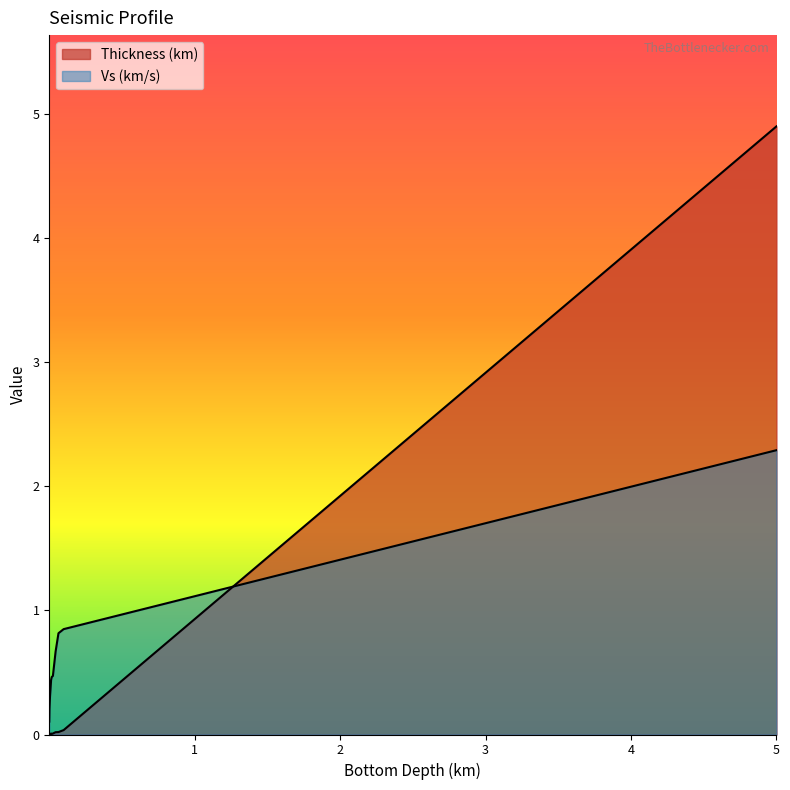

Reading right to left, what are all the values shown in this chart?

Thickness (km): 4.9	0.0	0.0	0.0	0.0	0.0	0.0	0.0	0.0	0.0
Vs (km/s): 2.3	0.8	0.8	0.7	0.5	0.5	0.4	0.3	0.2	0.1